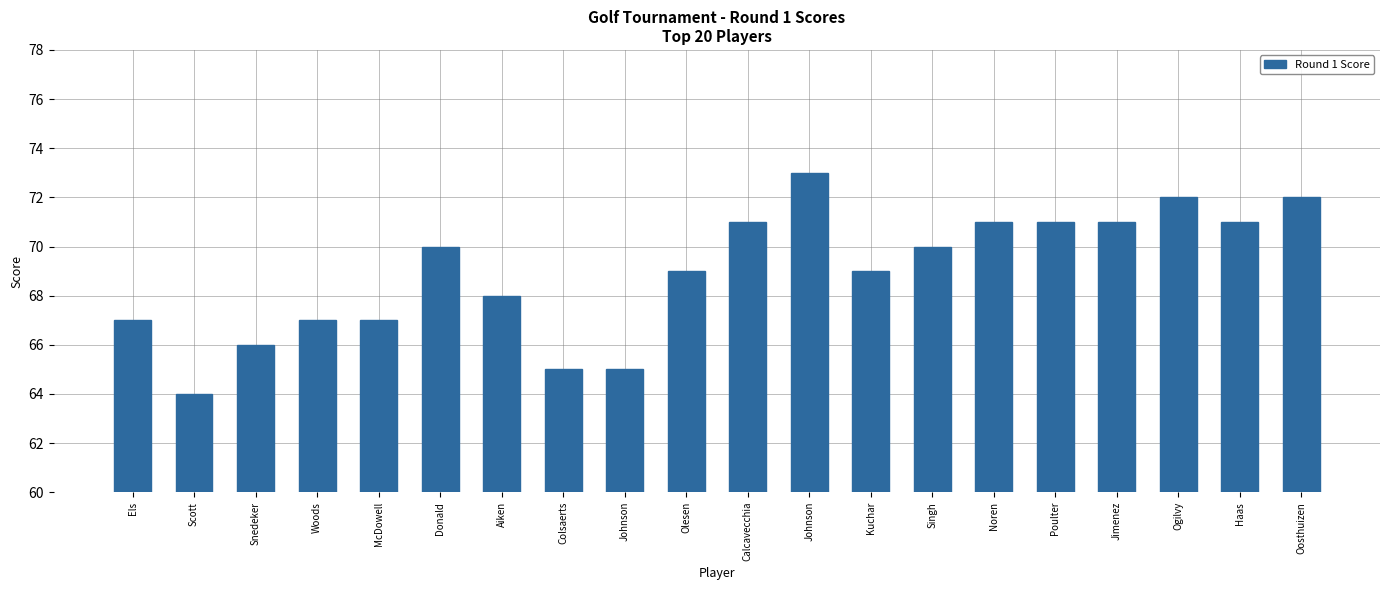

Which label corresponds to the largest value in the chart?

Johnson